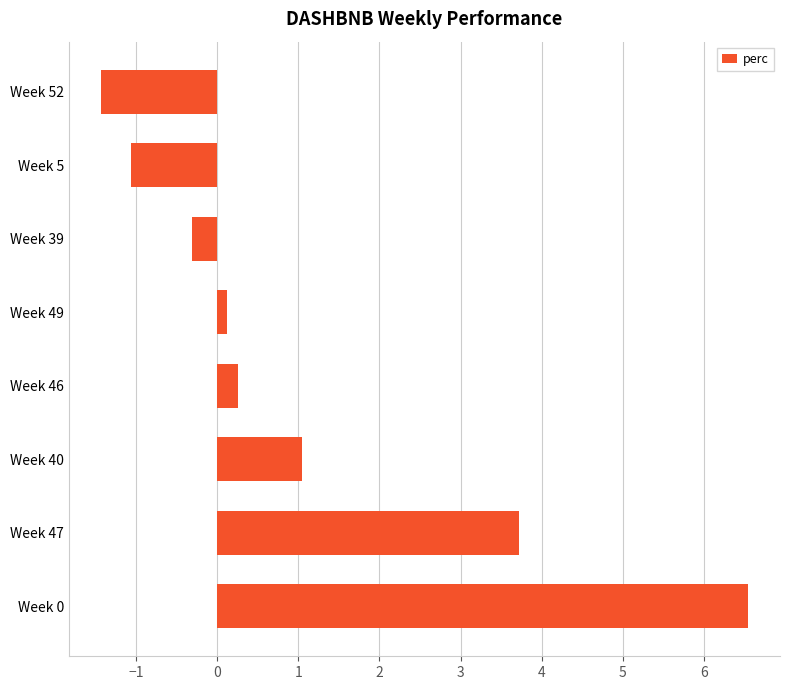

How many data points are less than 0?

3